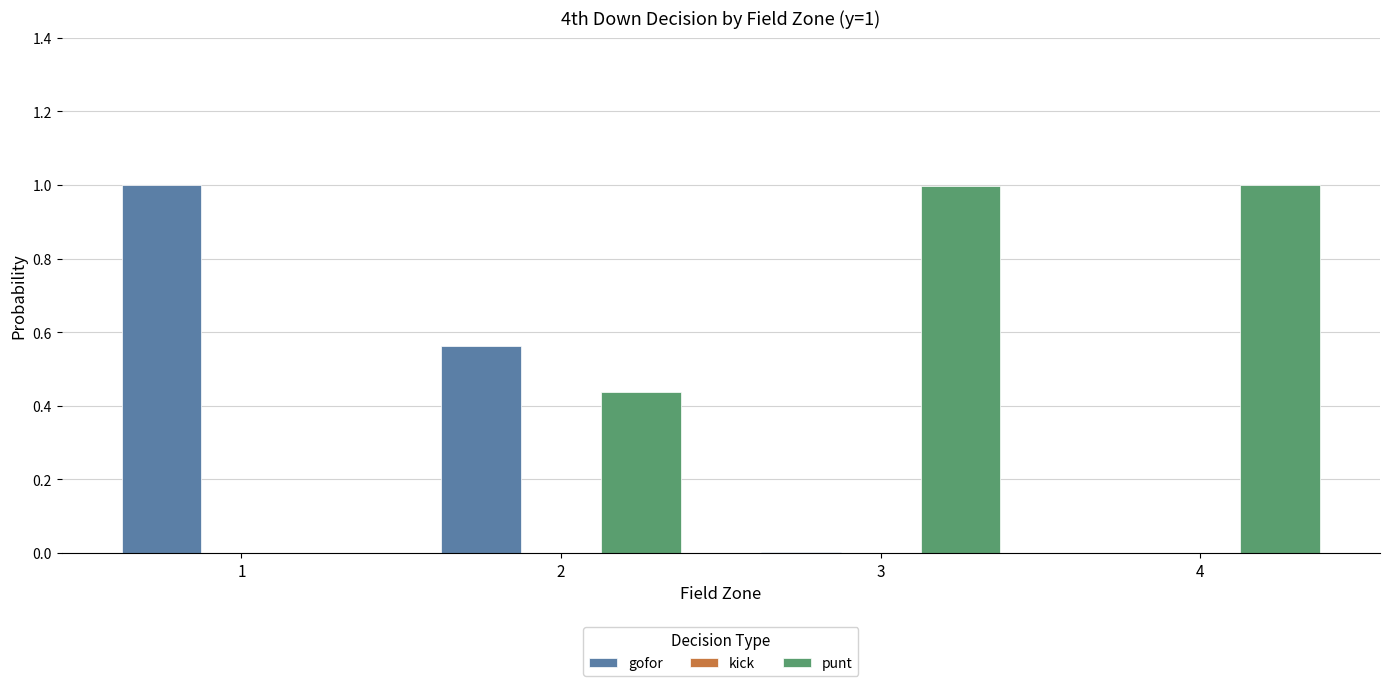

Which series has the largest total across all categories?

punt